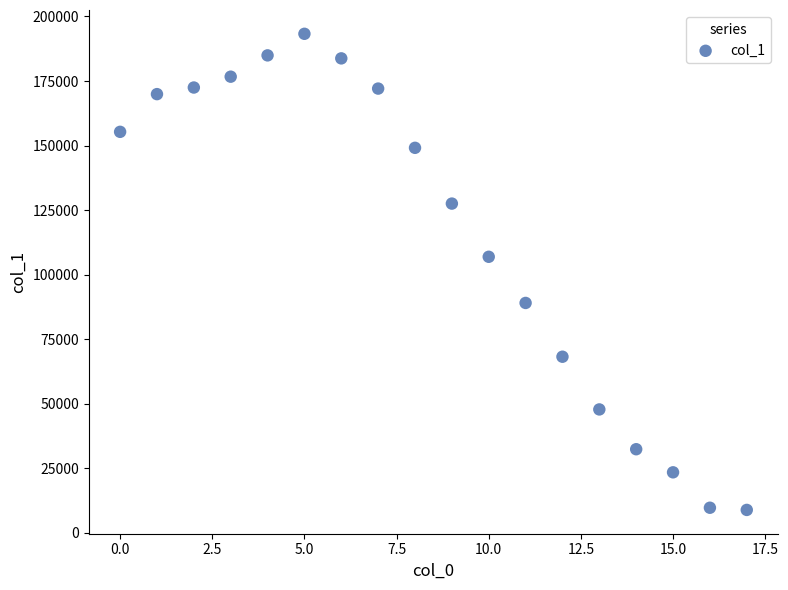

What Y value in the scatter plot is closest to 101078?

106915